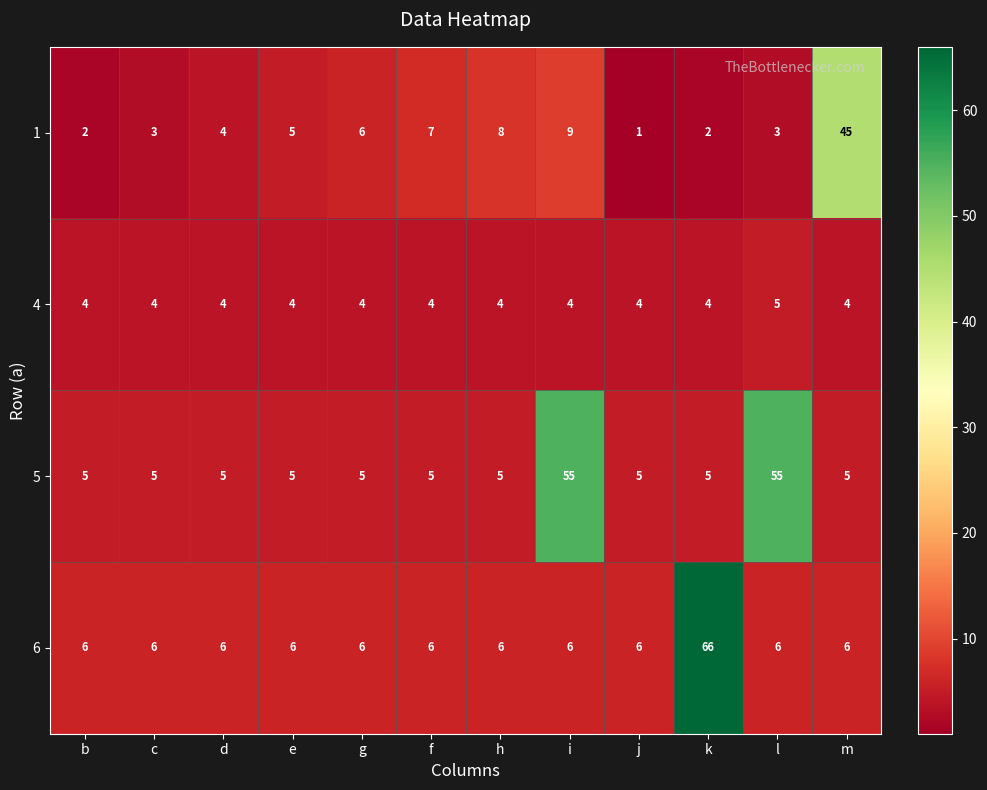

What value does the 5 series have at i?

55